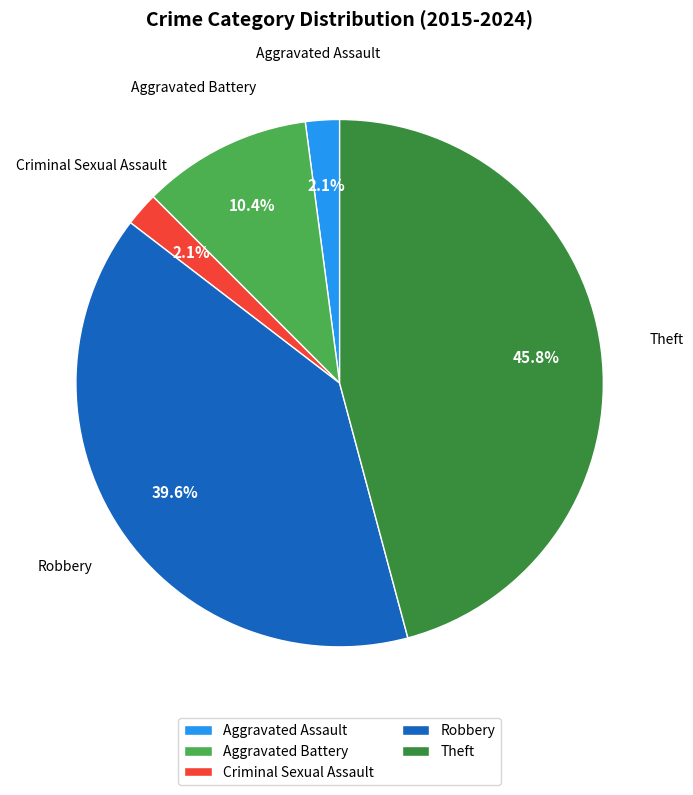

Does Aggravated Battery account for over 50% of the chart?

No